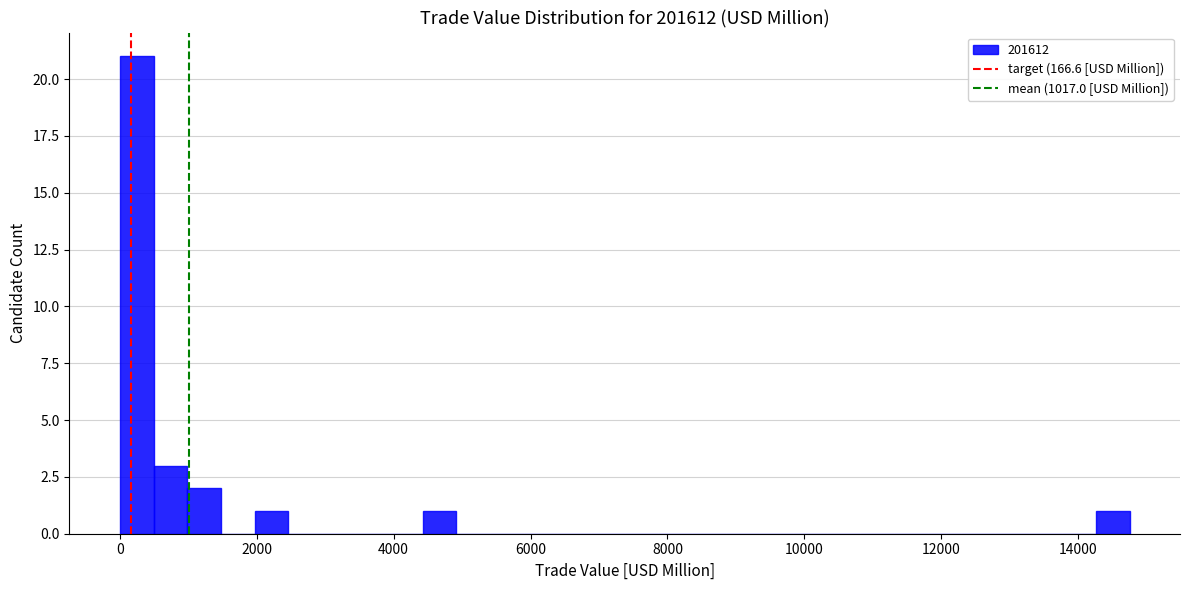

Read against the x-axis, roughly where is the centre of the tallest bar?

200